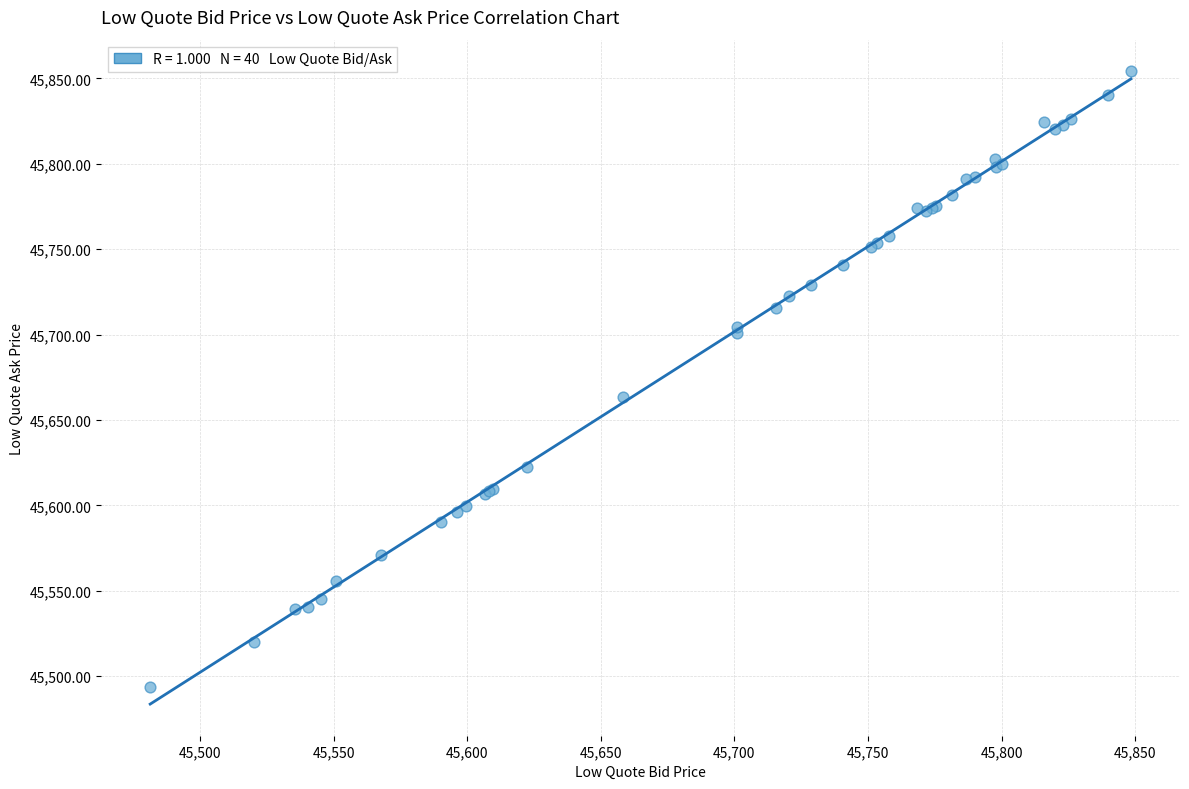

What Y value in the scatter plot is closest to 45673?

45663.6